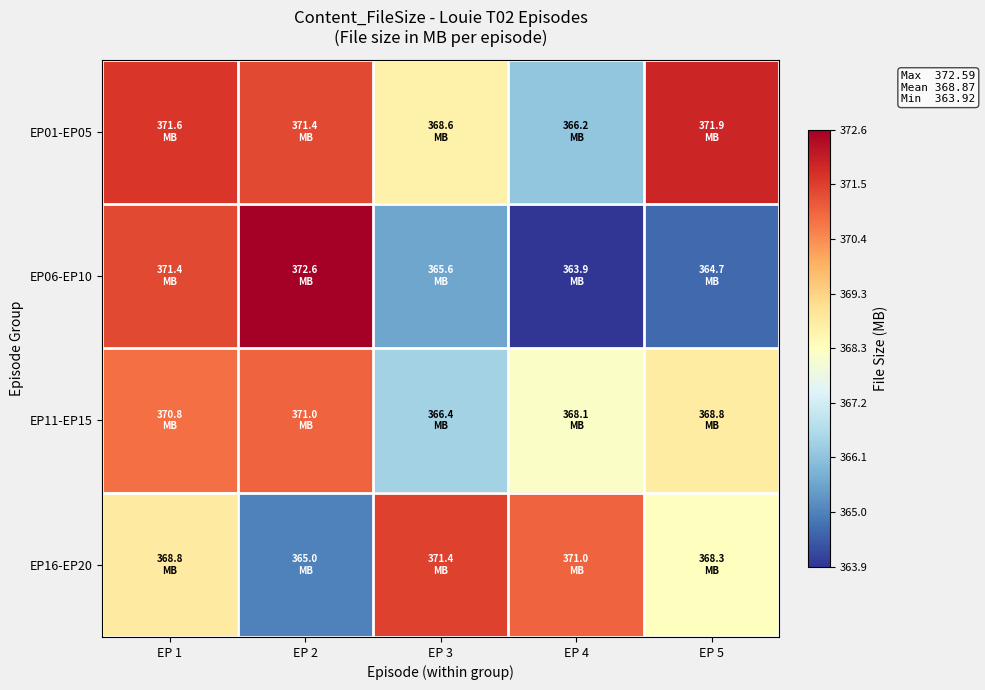

What is the smallest value displayed?

363.9